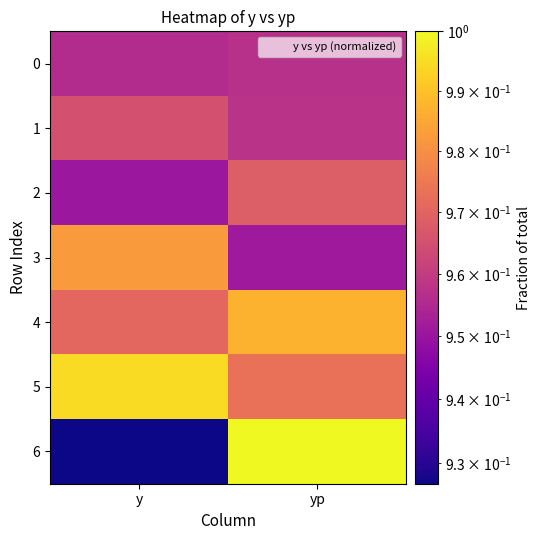

List the series in order of their peak value, lowest first.

0, 1, 2, 3, 4, 5, 6